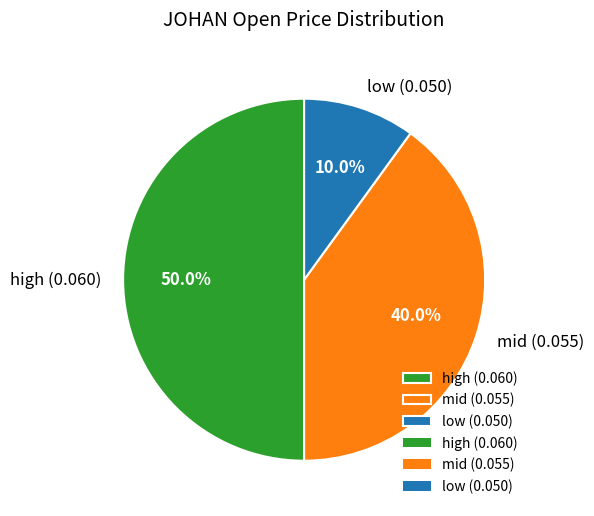

What is the smallest slice in the pie chart?

low (0.050)